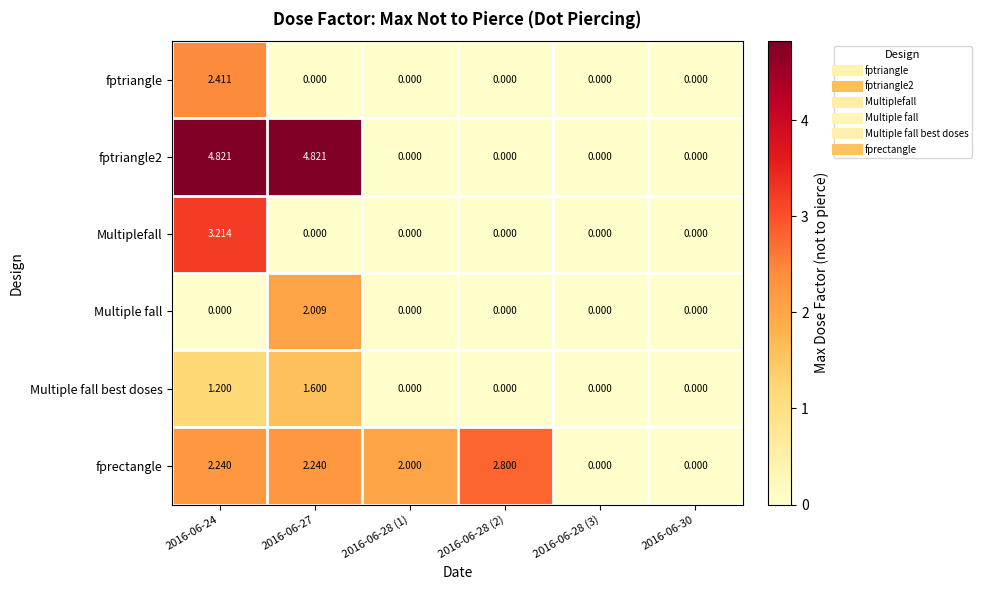

Between 2016-06-28 (1) and 2016-06-30, which series saw the biggest shift?

fprectangle